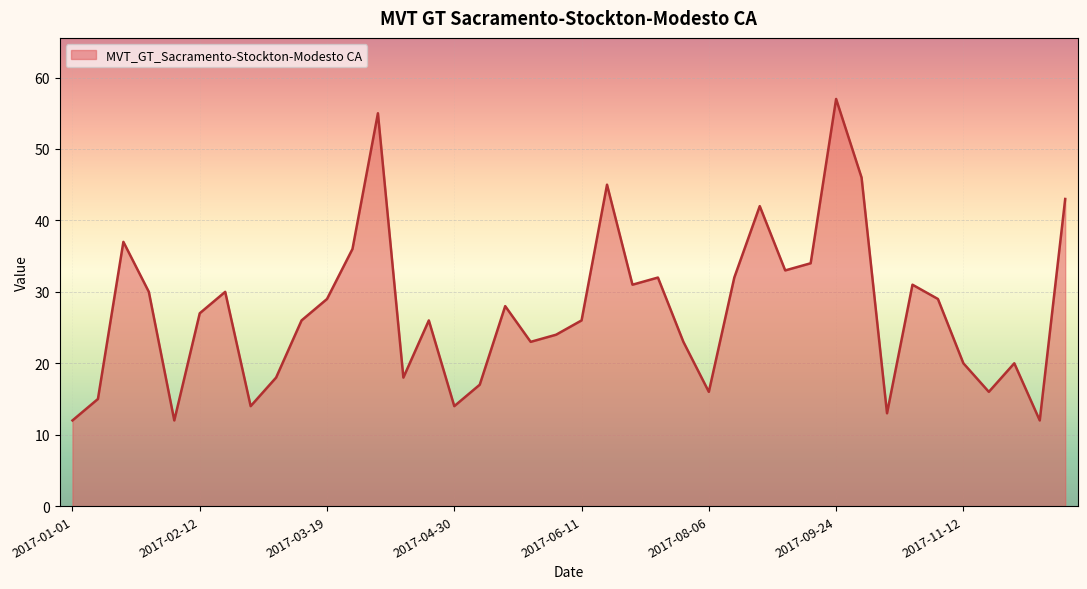

What is the difference between the maximum and minimum values?

45